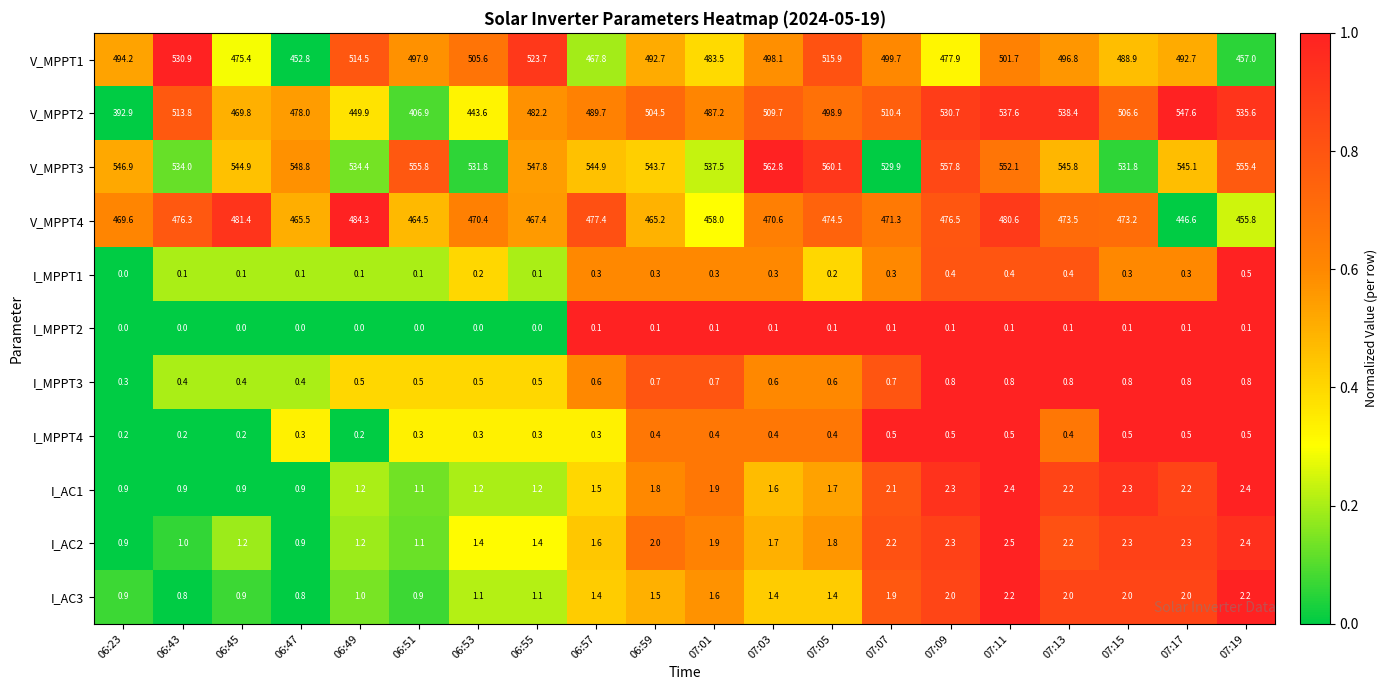

The value of I_MPPT1 at 07:05 is 0.2. True or false?

True